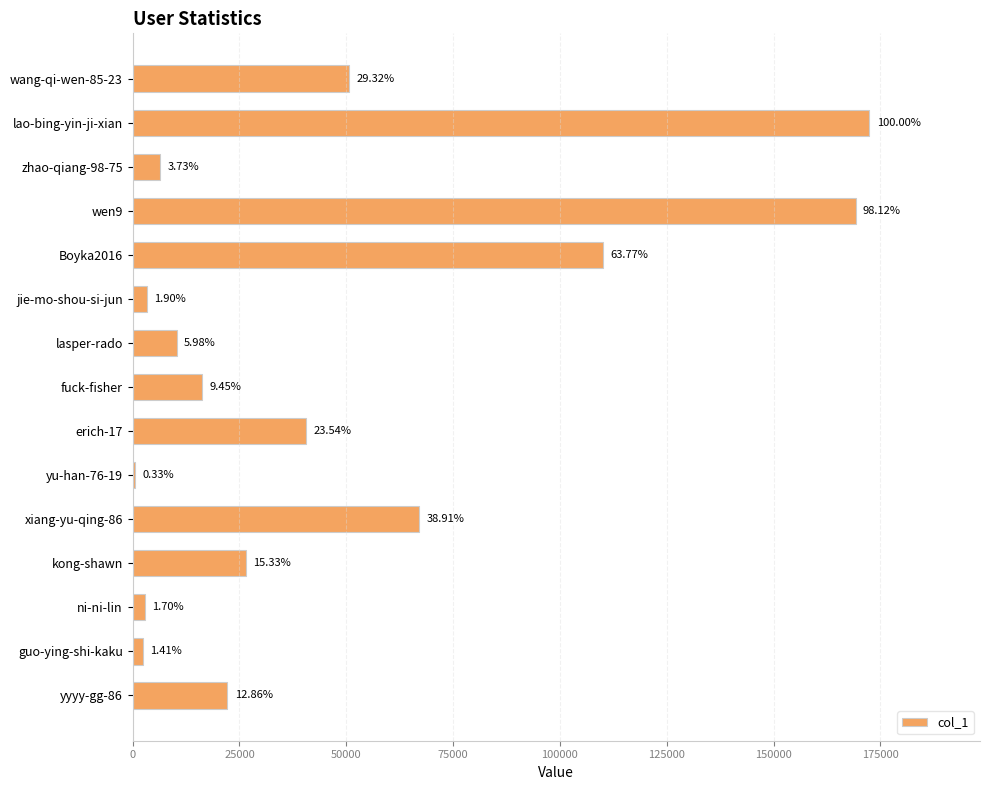

Are the bars horizontal?

Yes